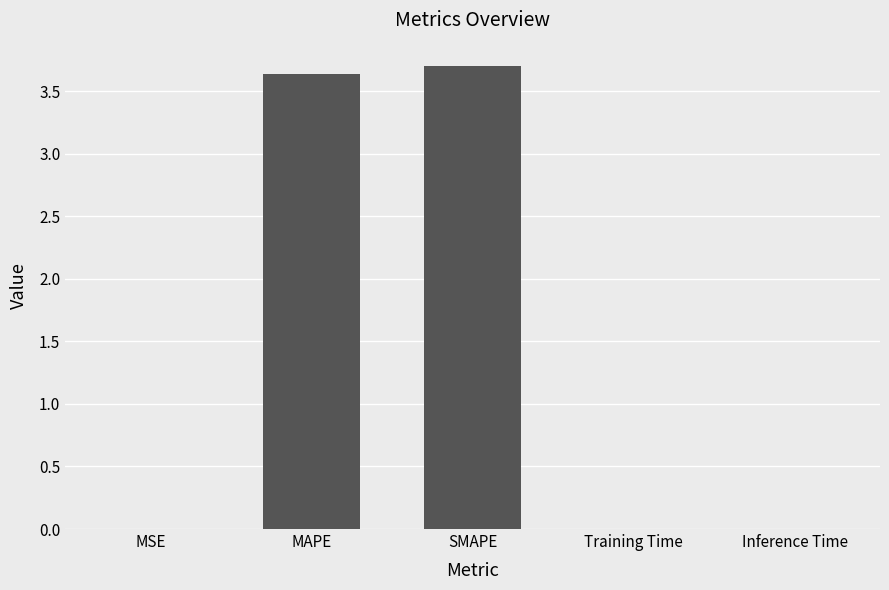

What is the greatest value displayed?

3.7